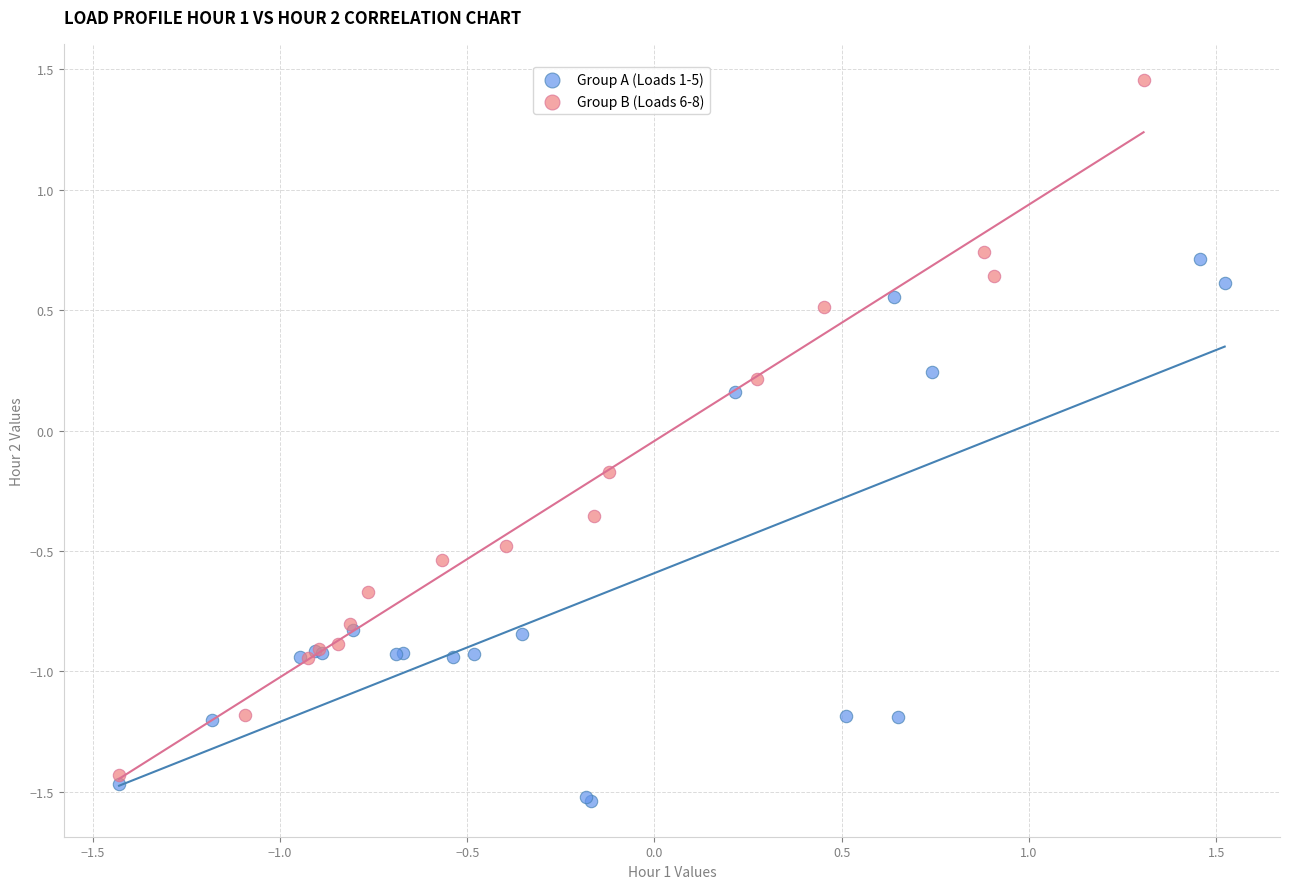

Which series contains the highest Y value?

Group B (Loads 6-8)